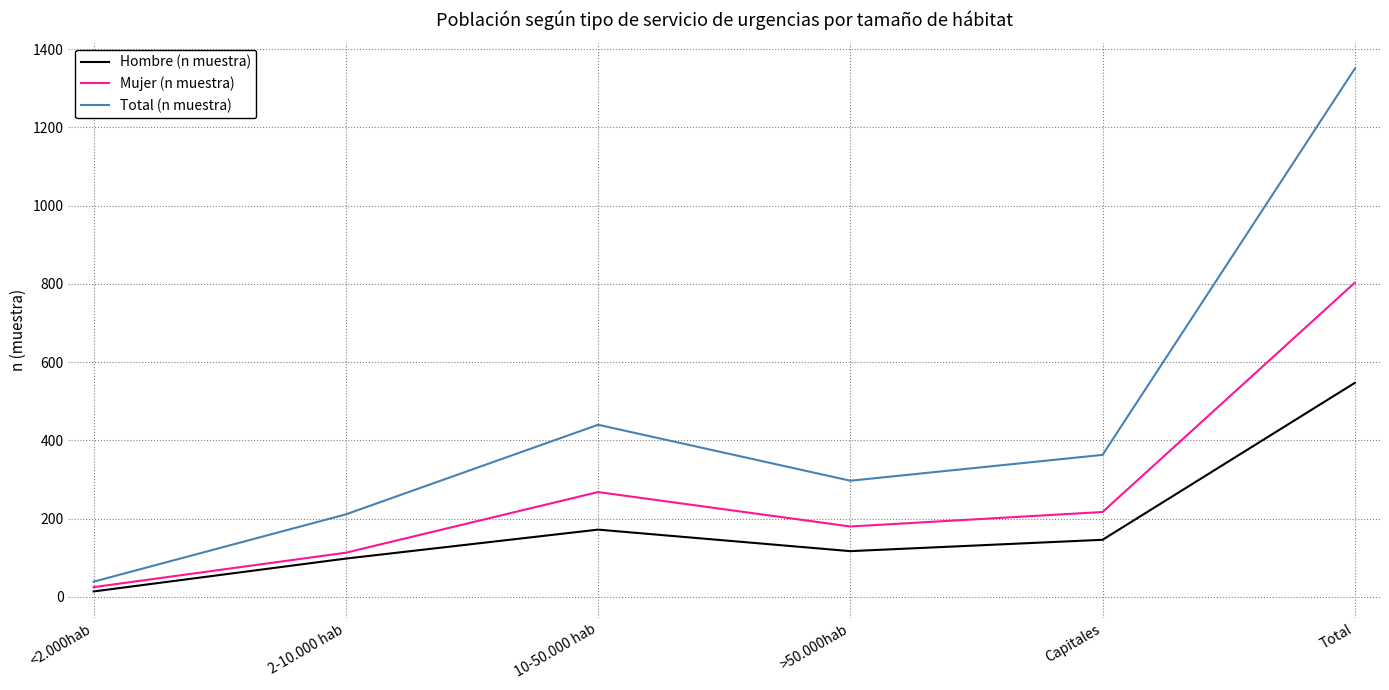

What is the total value across all series at Capitales?

726